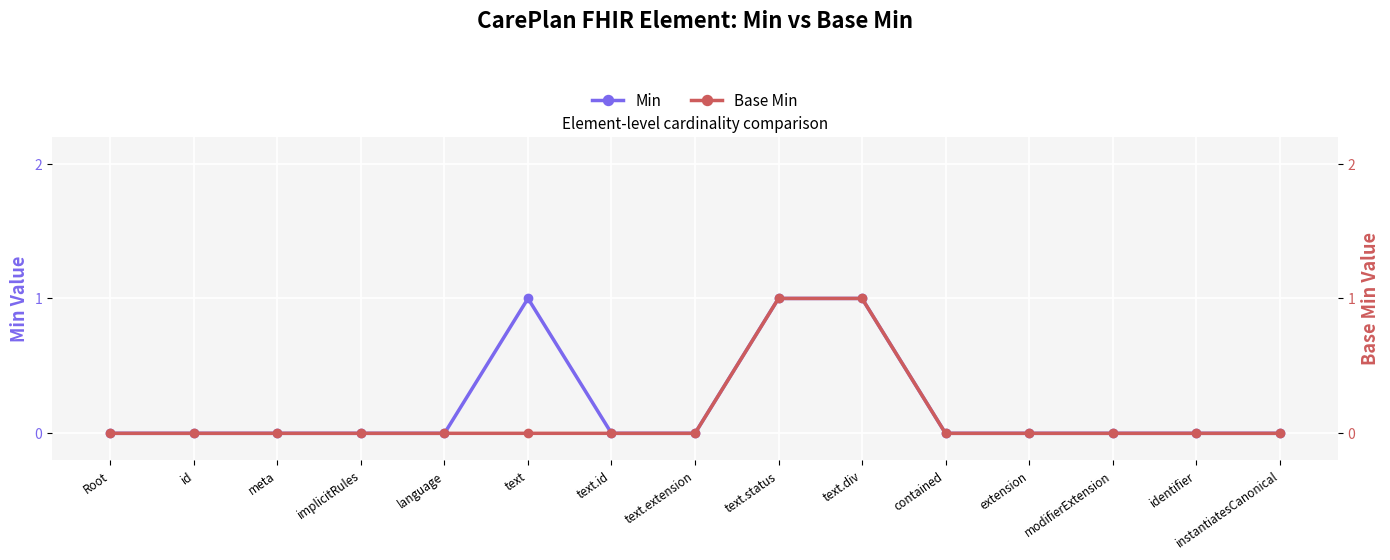

Which series has the largest total across all categories?

Min